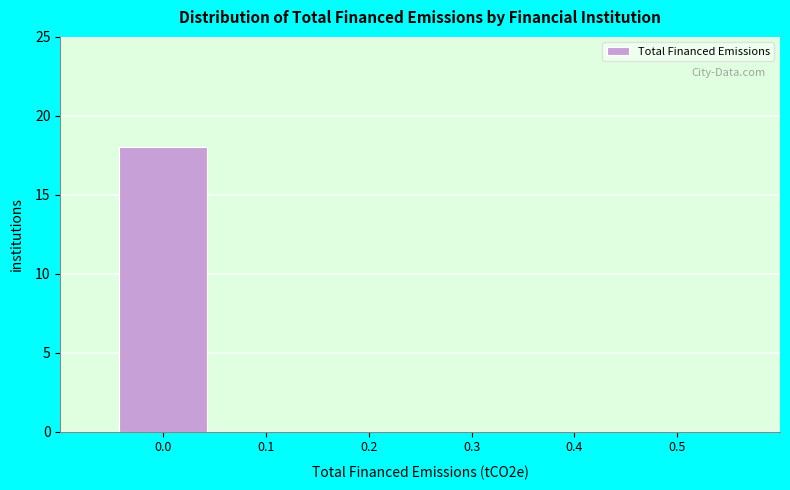

Reading left to right, extract all data points from this chart.

0.0=18	0.1=0	0.2=0	0.3=0	0.4=0	0.5=0